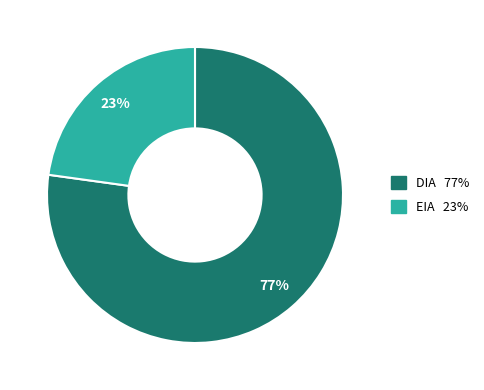

Combined, do DIA and EIA account for over 50%?

Yes